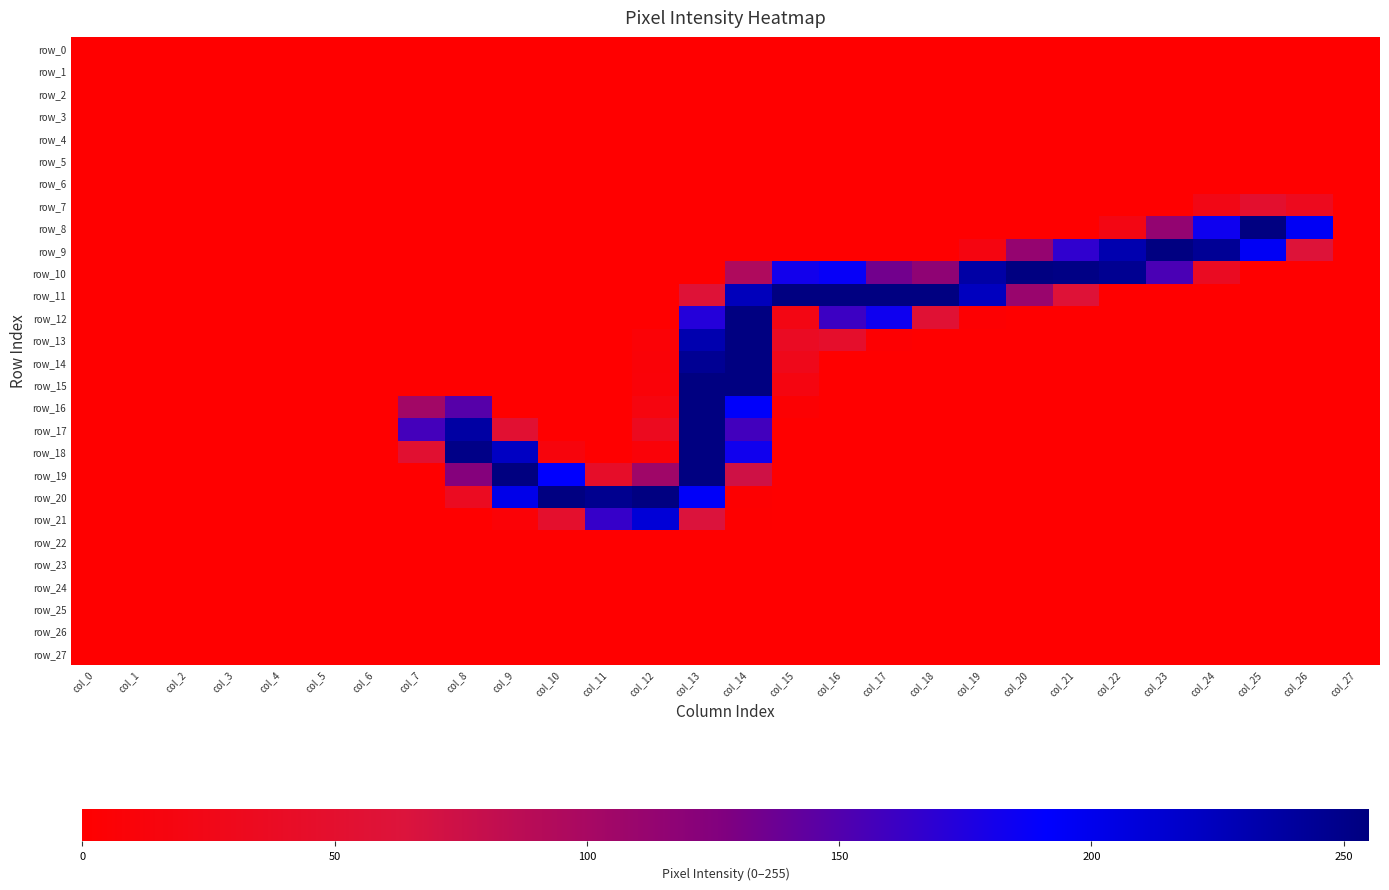

Which series has the largest total across all categories?

row_10